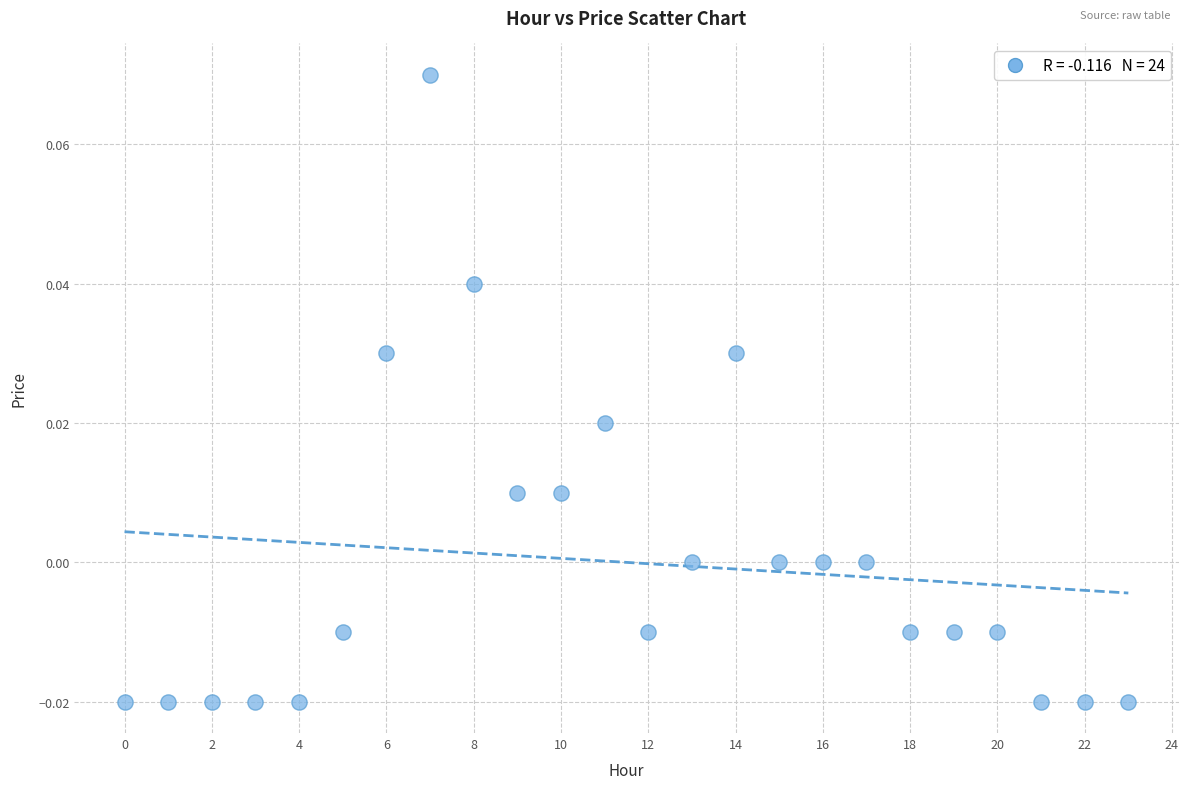

Count the number of points in this scatter plot.

24